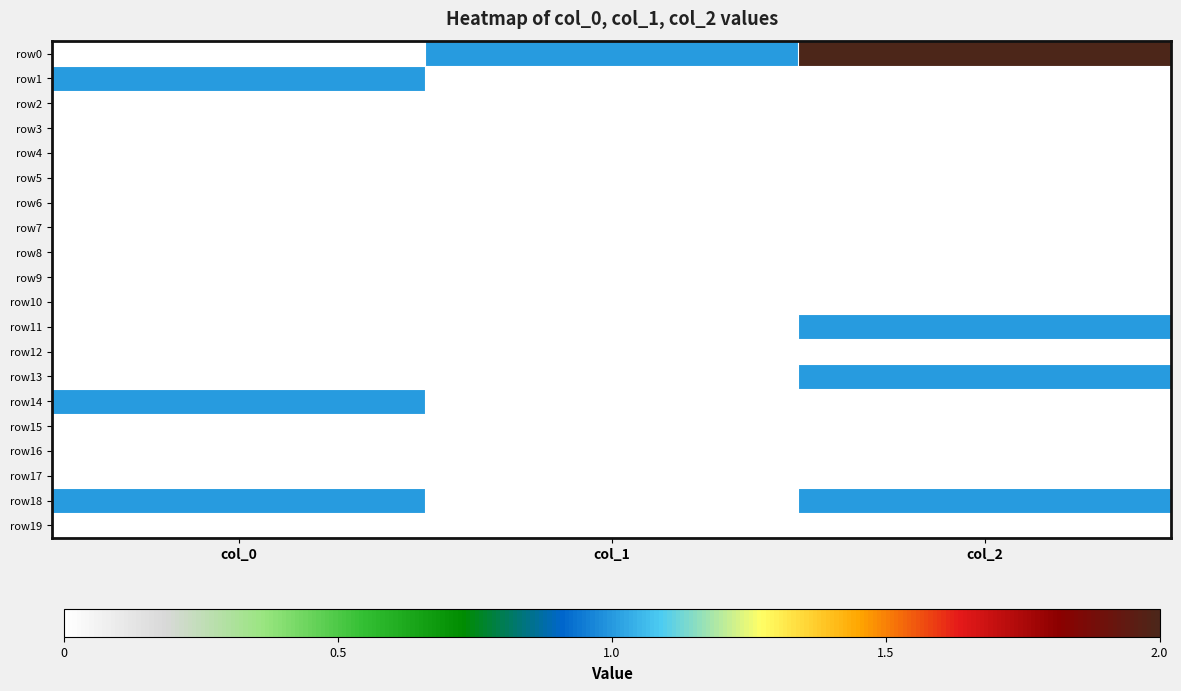

At how many categories does at least one series exceed 0?

3